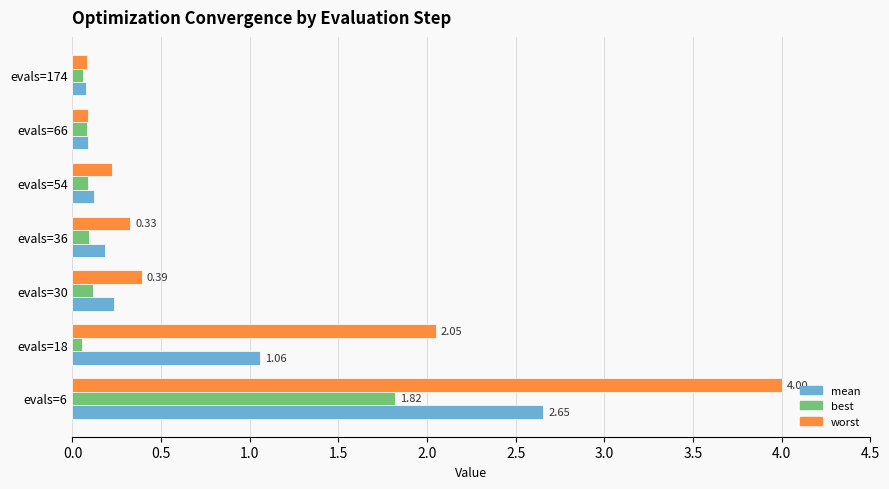

How many categories are shown in the chart?

7